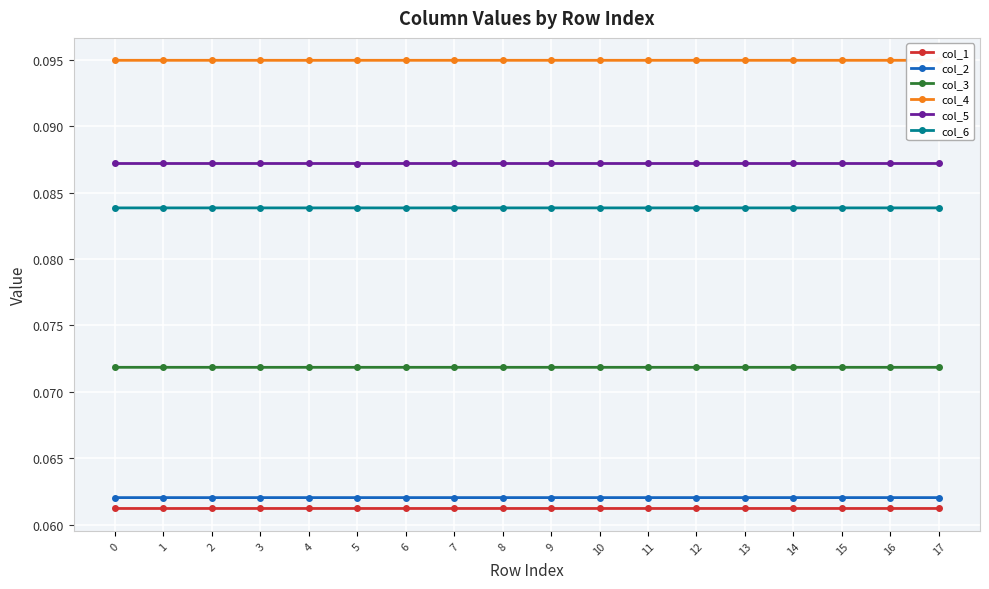

What are all the series names shown in the legend?

col_1, col_2, col_3, col_4, col_5, col_6